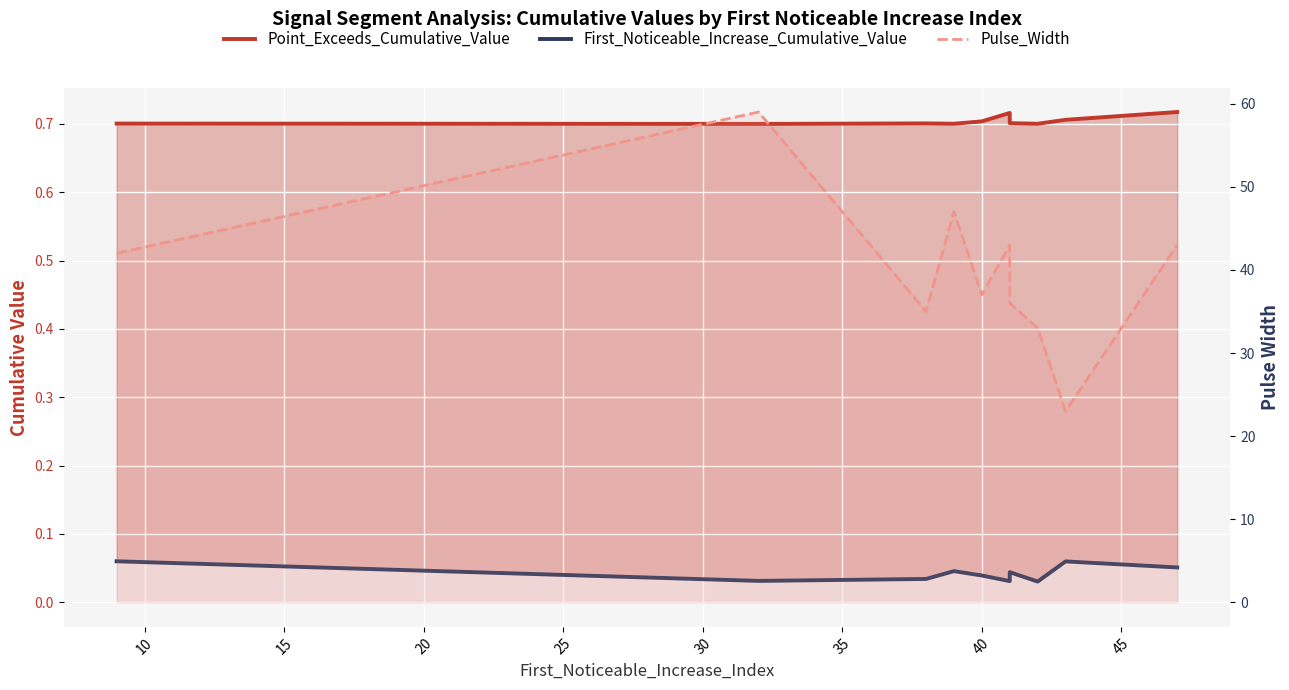

What is the highest value of the First_Noticeable_Increase_Cumulative_Value series?

0.1